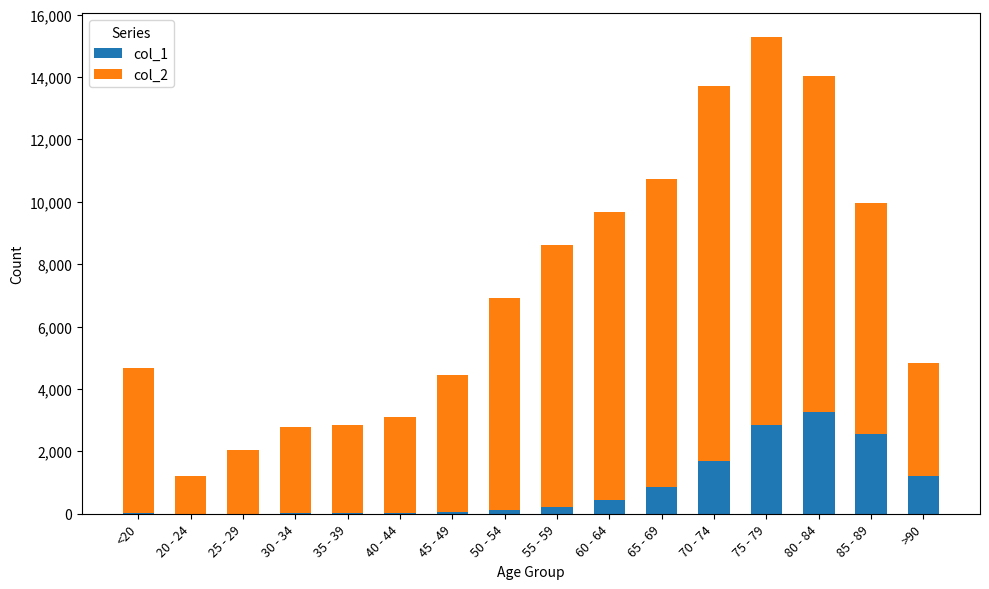

What are all the series names shown in the legend?

col_1, col_2